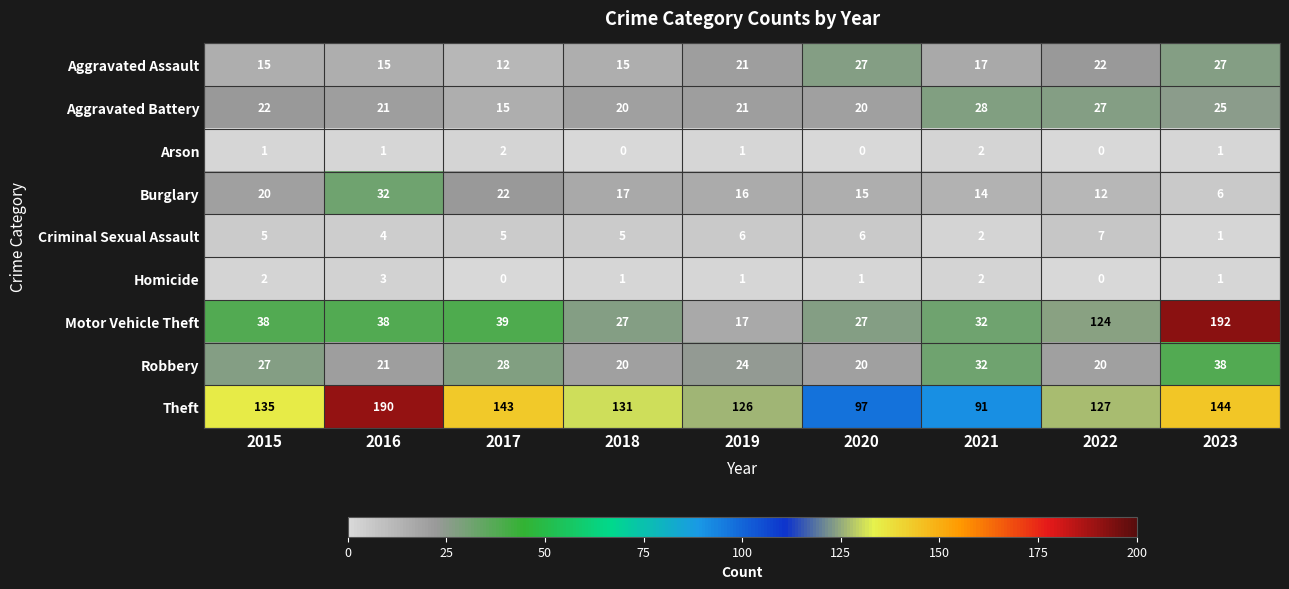

At which category is the sum across all series the highest?

2023